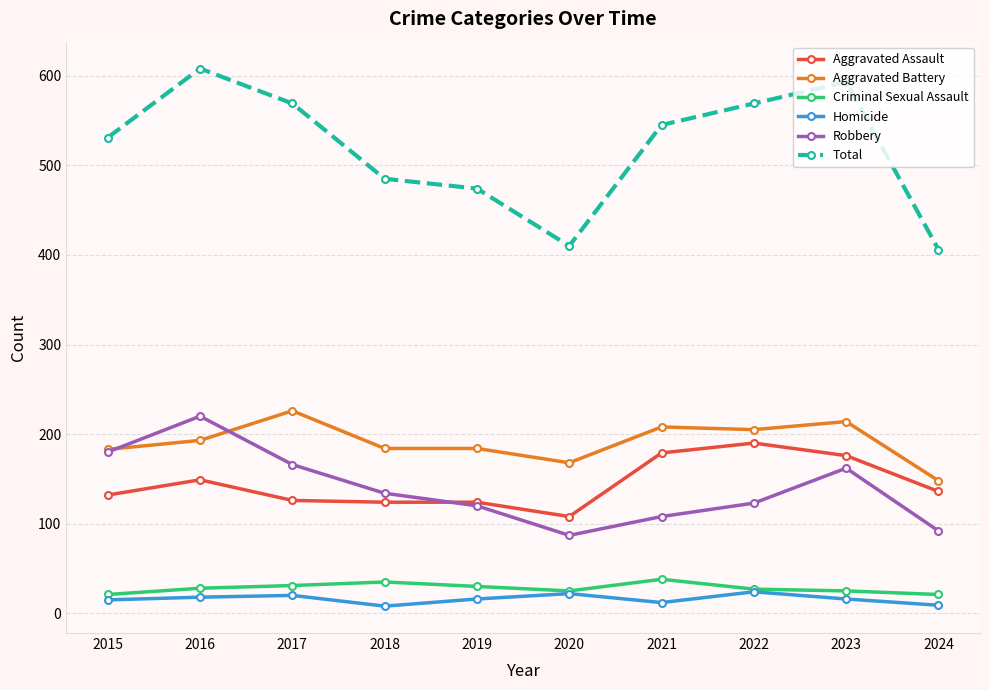

True or false: Criminal Sexual Assault has more than 0 points higher than both neighbors.

True